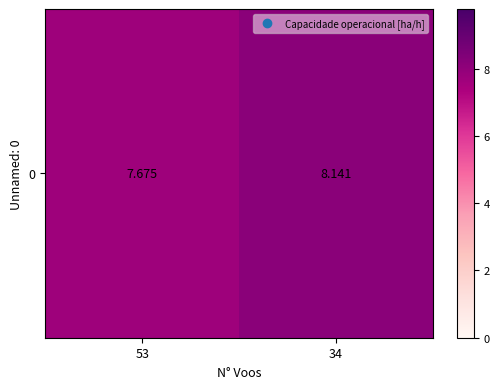

What is the change in value from 53 to 34?

+0.5